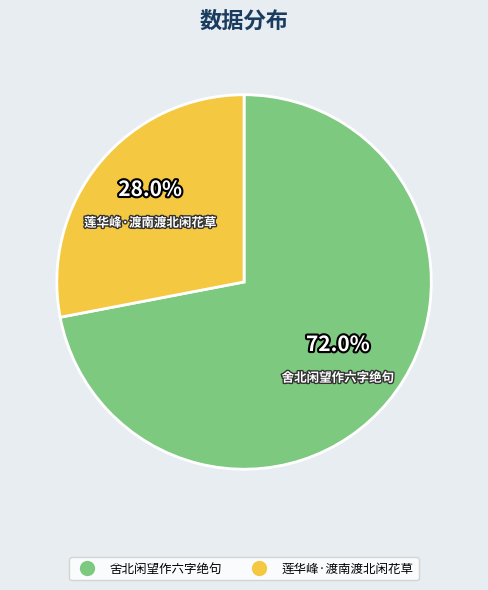

True or false: 舍北闲望作六字绝句 accounts for 63% of the total.

False